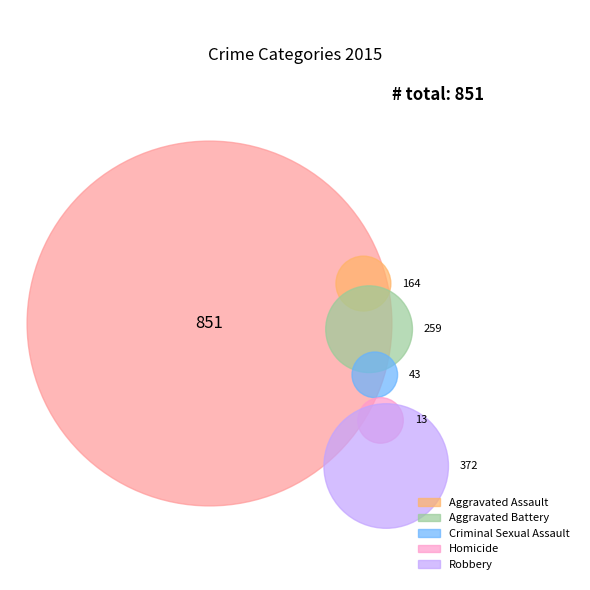

To the nearest percent, what percentage of the pie is Homicide?

2%